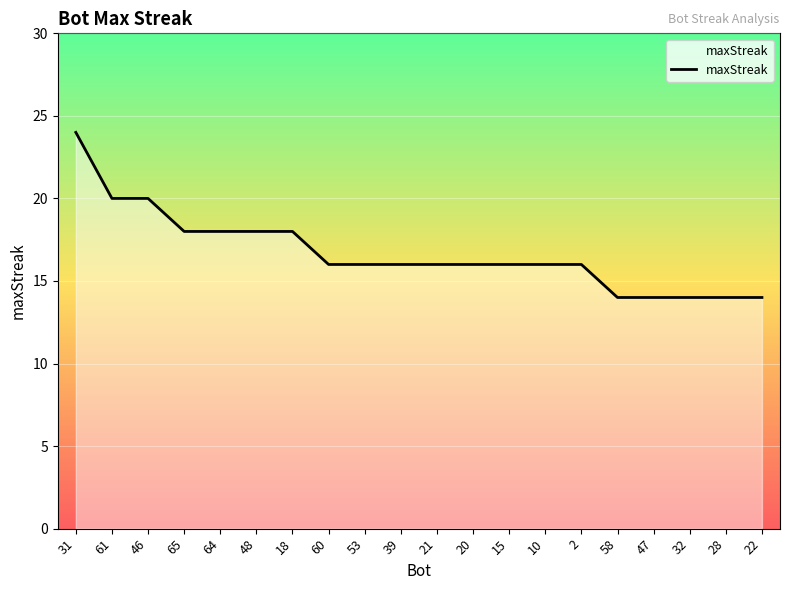

What position from the right is 58?

5